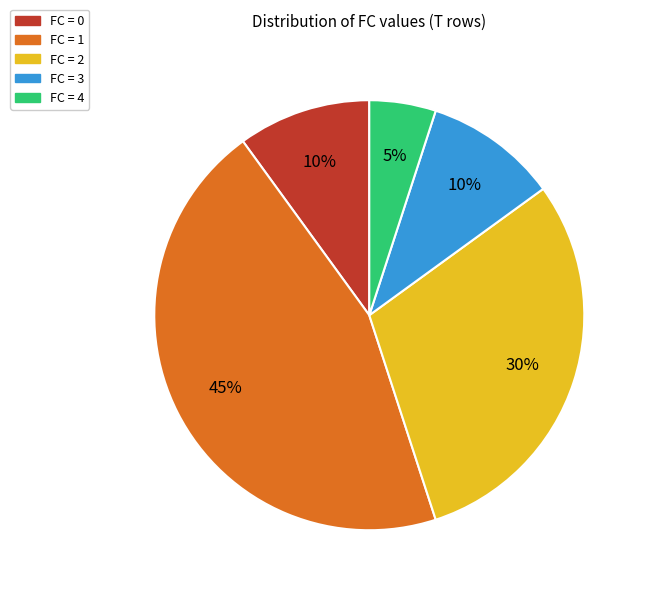

How many segments does this pie chart have?

5